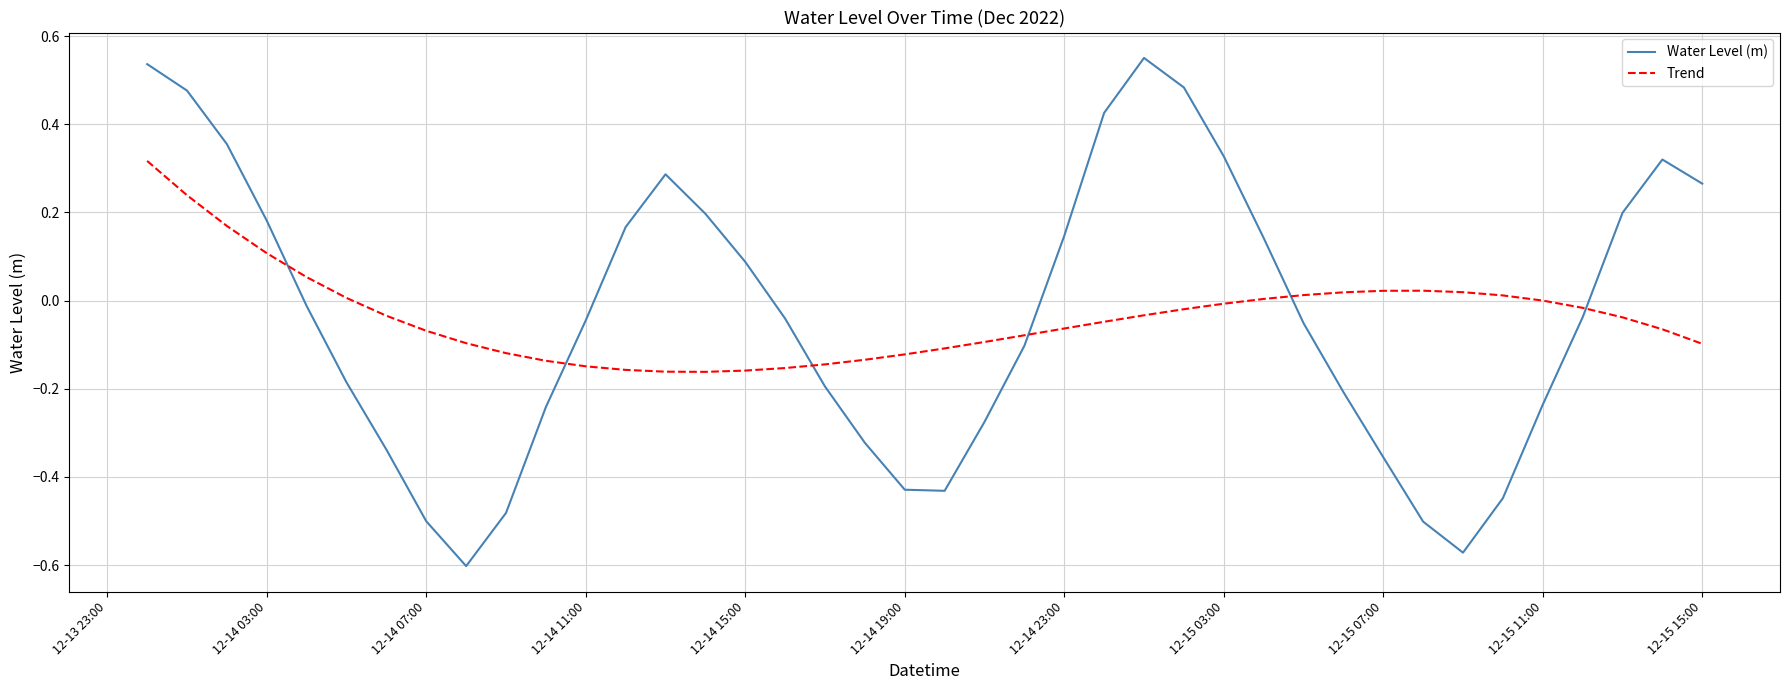

List the series in order of their peak value, lowest first.

Trend, Water Level (m)